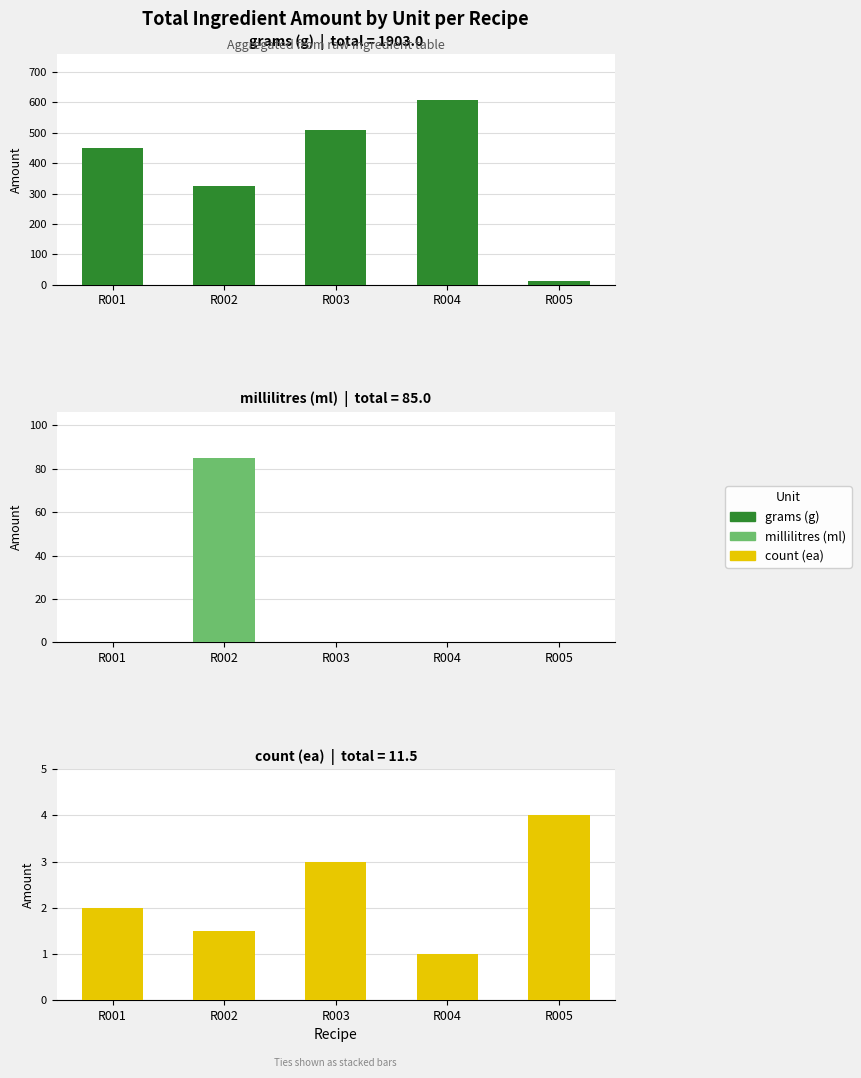

How many values in the grams (g) series exceed 451?

2